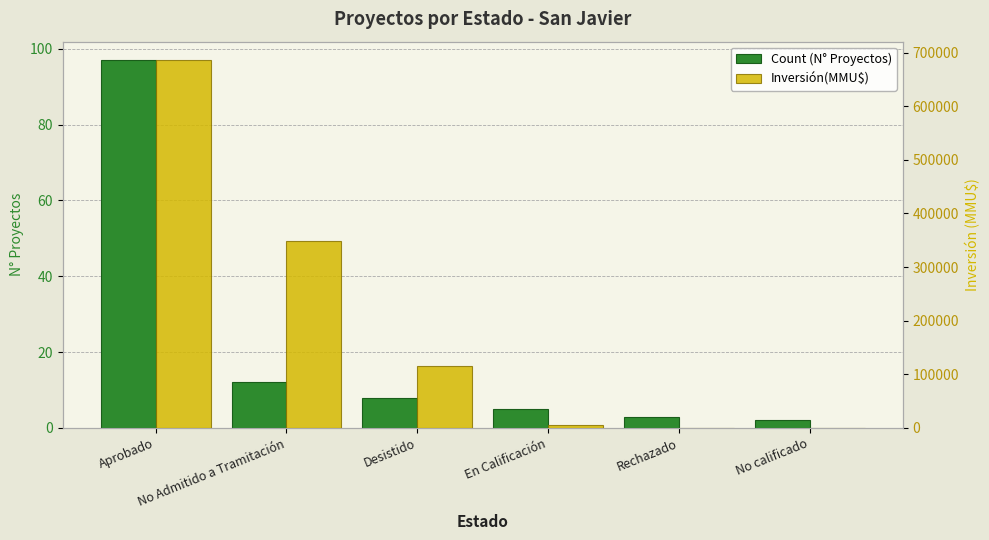

How many data points in Count (N° Proyectos) are less than 8?

3